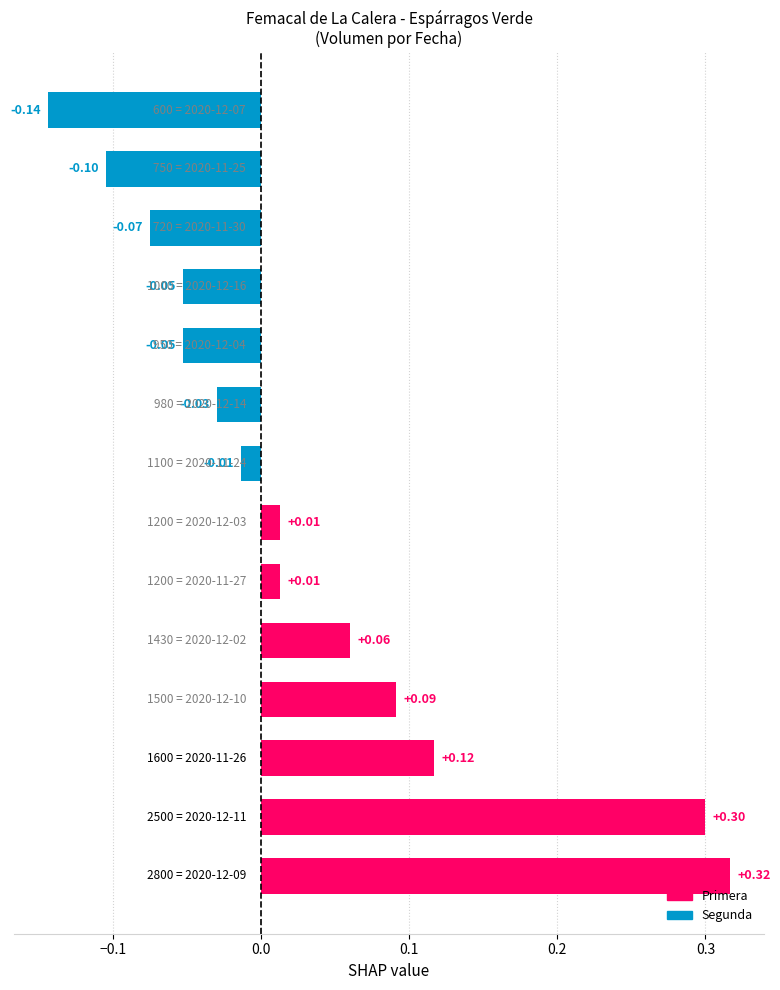

What is the difference between the second highest and second lowest values?

0.4